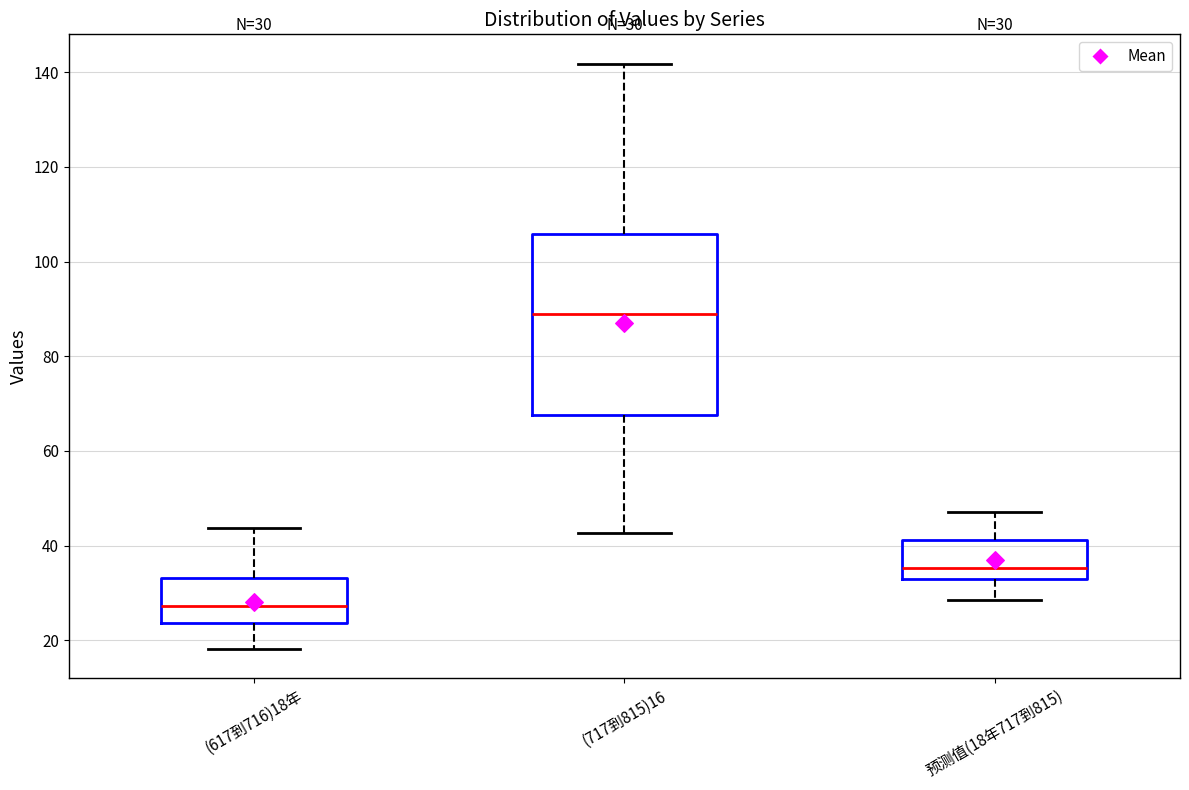

Which box is the tallest, from its lower edge to its upper edge?

(717到815)16